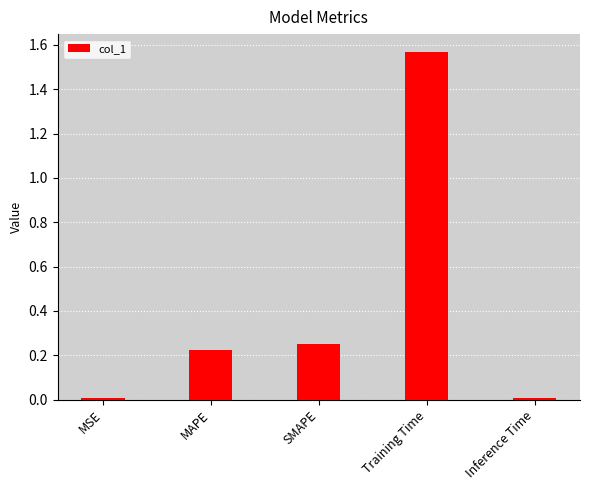

What is the change in value from MSE to SMAPE?

+0.2